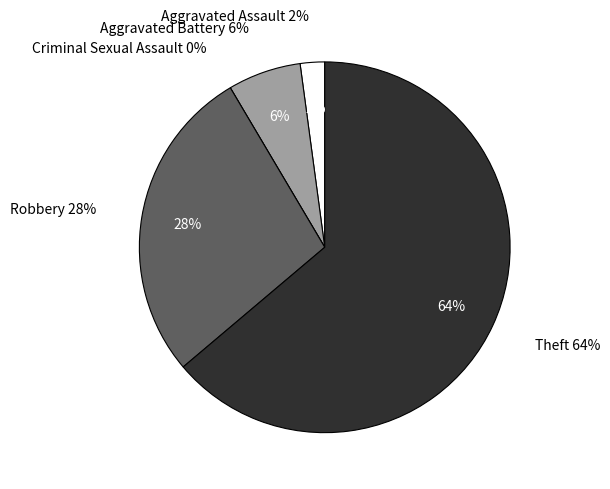

Does any single category account for the majority?

Yes